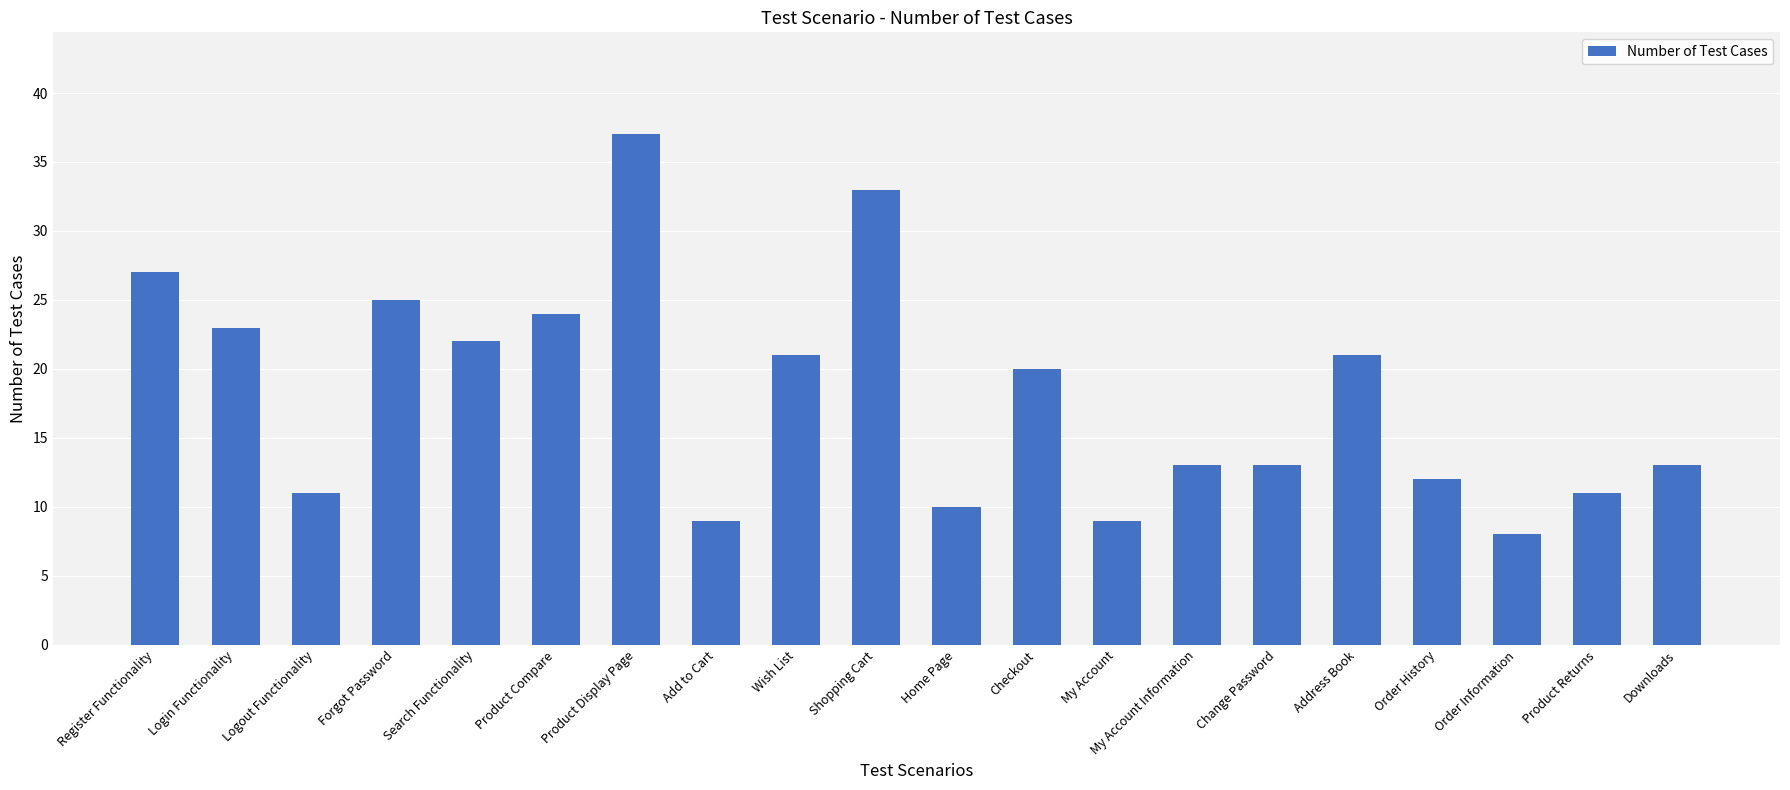

What is the change in value from Search Functionality to Order Information?

-14